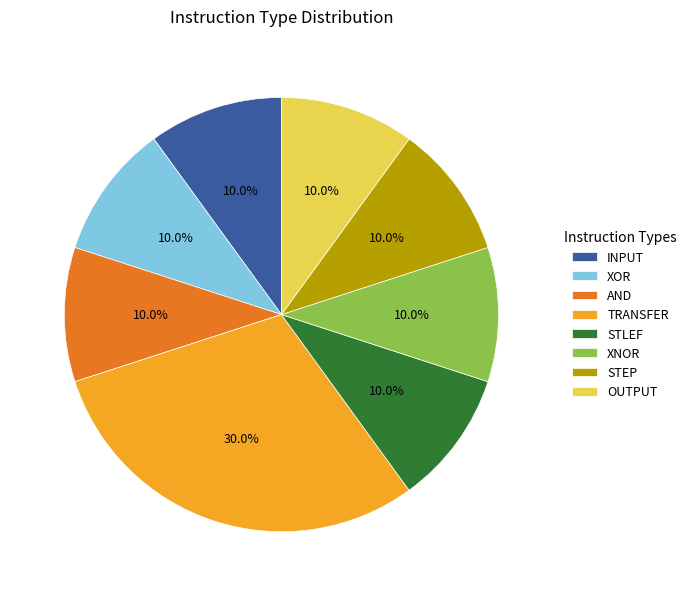

The STEP slice represents 10% of the pie. True or false?

True